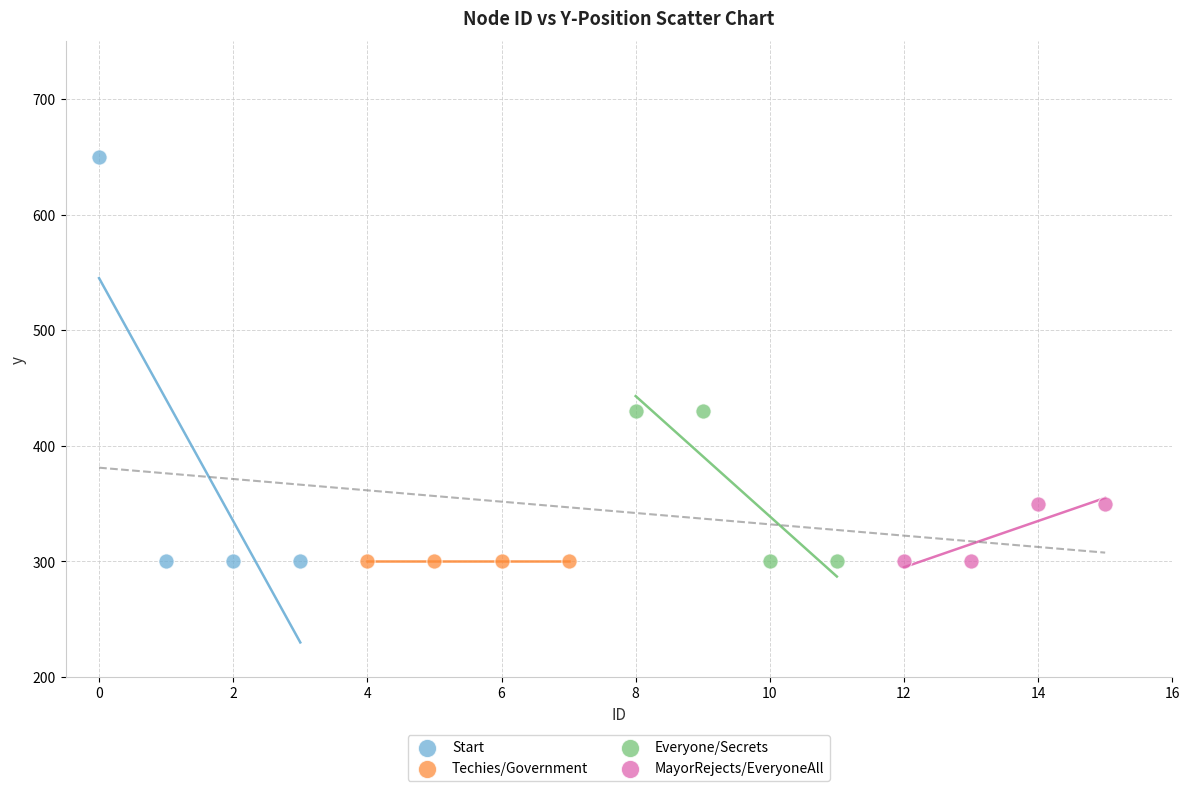

Which series contains the highest Y value?

Start